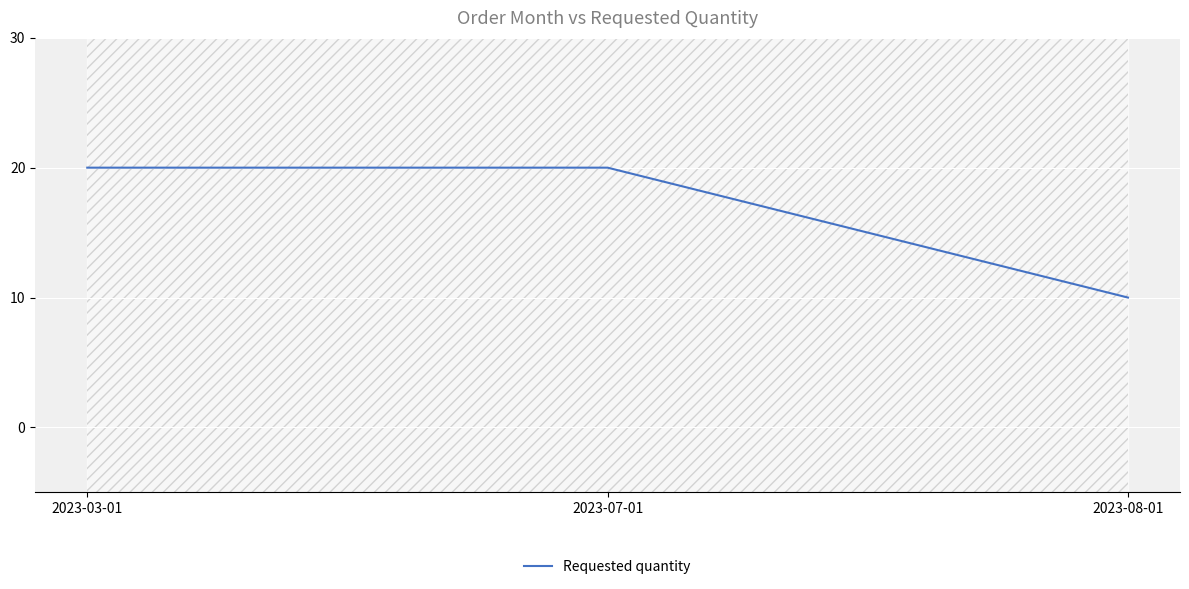

What is the label of the 1st point from the right?

2023-08-01